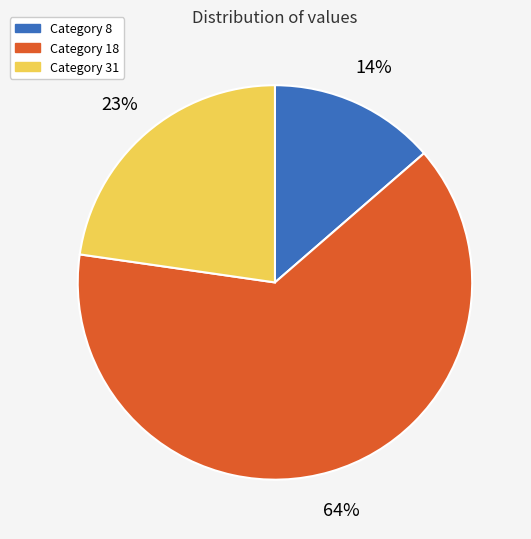

Count the number of slices in the pie.

3